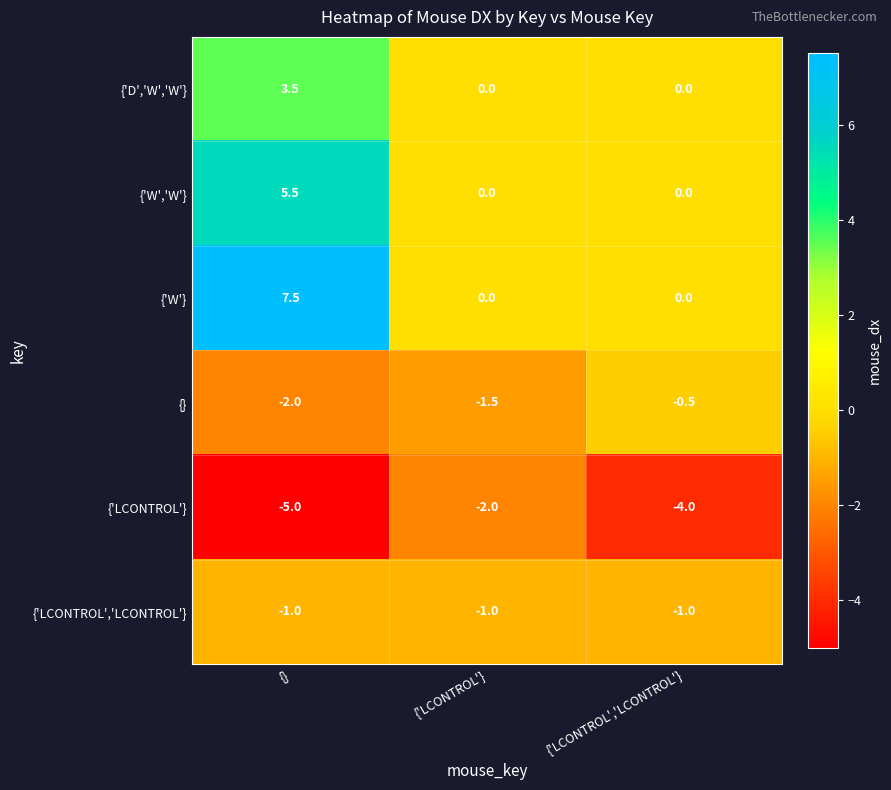

Reading right to left, list all the values displayed in this chart.

{'D','W','W'}: {'LCONTROL','LCONTROL'}=0.0	{'LCONTROL'}=0.0	{}=3.5
{'W','W'}: {'LCONTROL','LCONTROL'}=0.0	{'LCONTROL'}=0.0	{}=5.5
{'W'}: {'LCONTROL','LCONTROL'}=0.0	{'LCONTROL'}=0.0	{}=7.5
{}: {'LCONTROL','LCONTROL'}=-0.5	{'LCONTROL'}=-1.5	{}=-2.0
{'LCONTROL'}: {'LCONTROL','LCONTROL'}=-4.0	{'LCONTROL'}=-2.0	{}=-5.0
{'LCONTROL','LCONTROL'}: {'LCONTROL','LCONTROL'}=-1.0	{'LCONTROL'}=-1.0	{}=-1.0